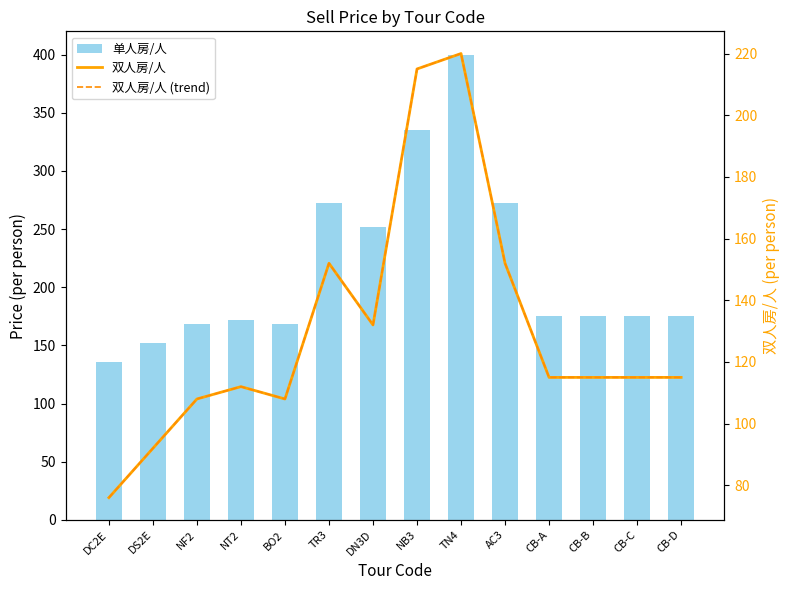

Reading right to left, extract all data points from this chart.

单人房/人: CB-D=175	CB-C=175	CB-B=175	CB-A=175	AC3=272	TN4=400	NB3=335	DN3D=252	TR3=272	BO2=168	NT2=172	NF2=168	DS2E=152	DC2E=136
双人房/人: CB-D=115	CB-C=115	CB-B=115	CB-A=115	AC3=152	TN4=220	NB3=215	DN3D=132	TR3=152	BO2=108	NT2=112	NF2=108	DS2E=92	DC2E=76
双人房/人 (trend): CB-D=115	CB-C=115	CB-B=115	CB-A=115	AC3=152	TN4=220	NB3=215	DN3D=132	TR3=152	BO2=108	NT2=112	NF2=108	DS2E=92	DC2E=76